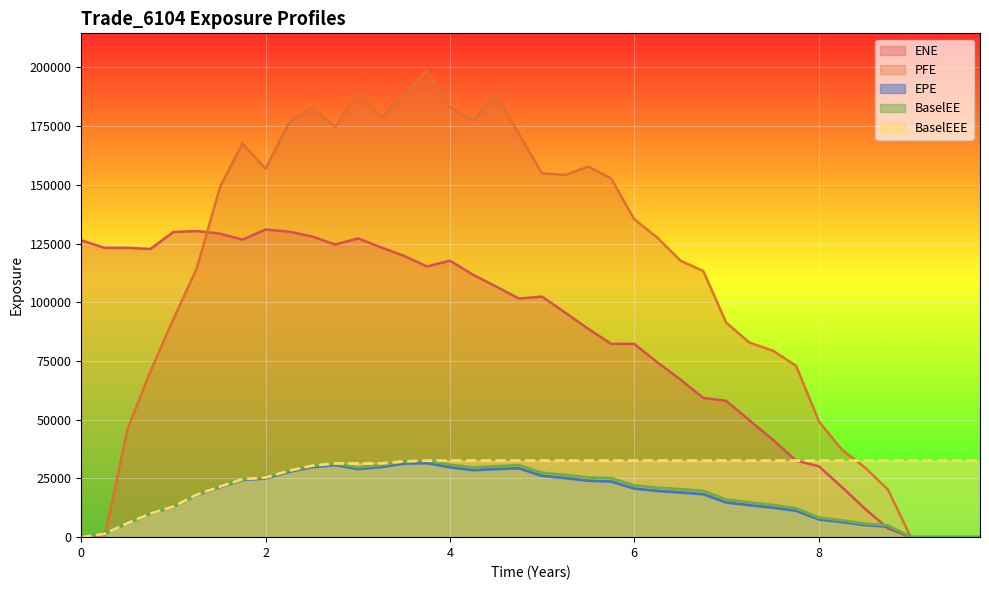

What is the spread (max minus min) of values at 4?

153358.3